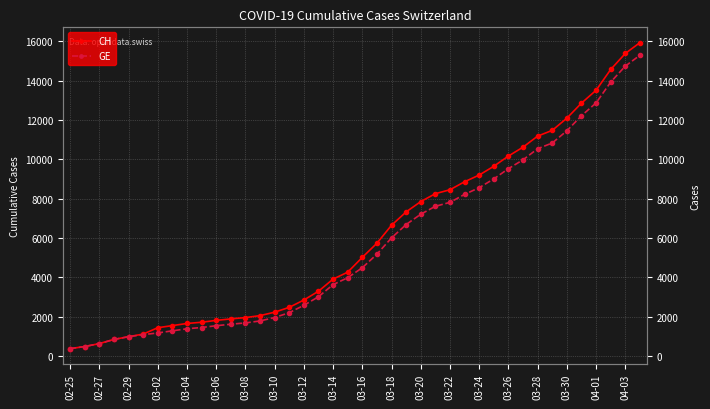

The value of CH at 21 is 9748. True or false?

False